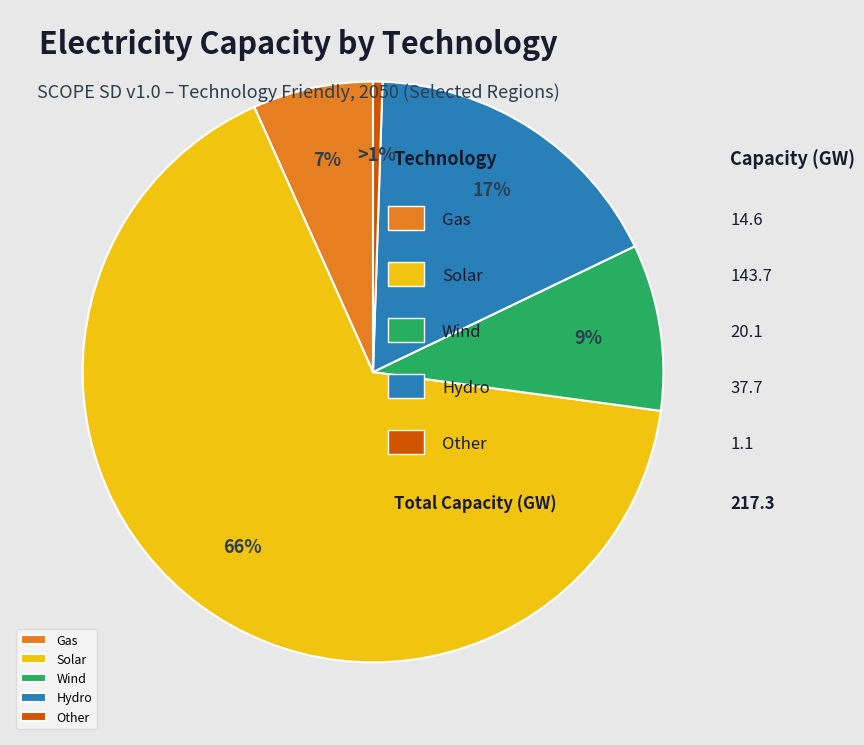

Which slice is the largest?

Solar